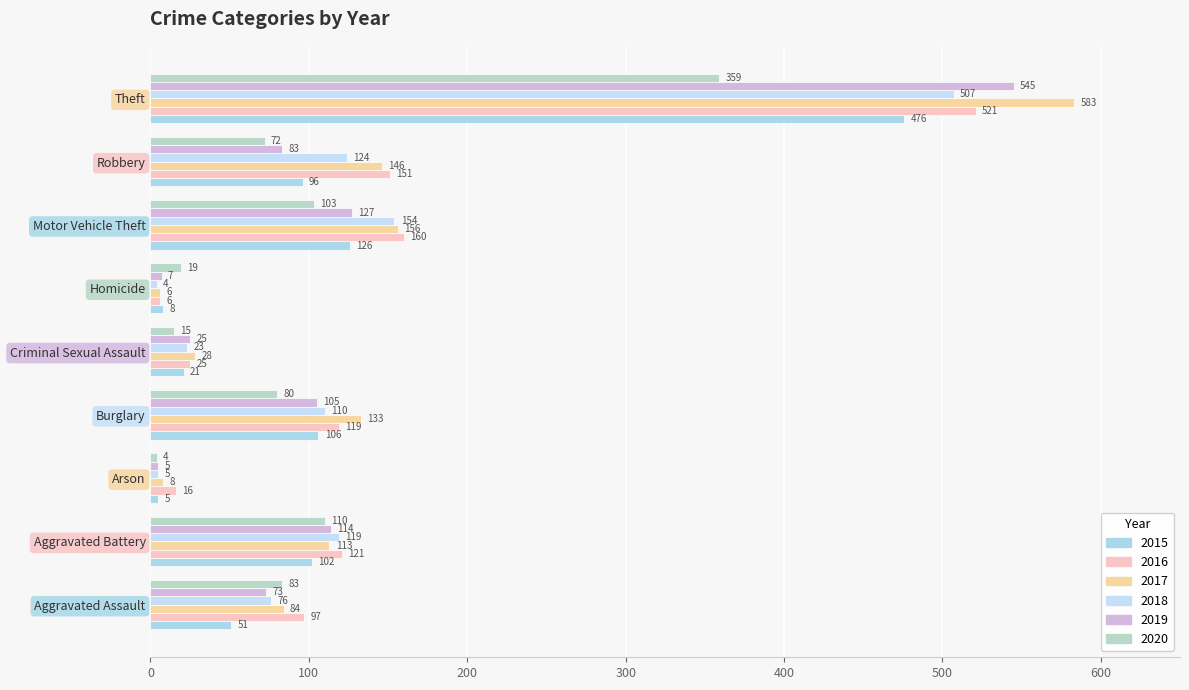

What is the label of the 2nd bar from the left?

Aggravated Battery